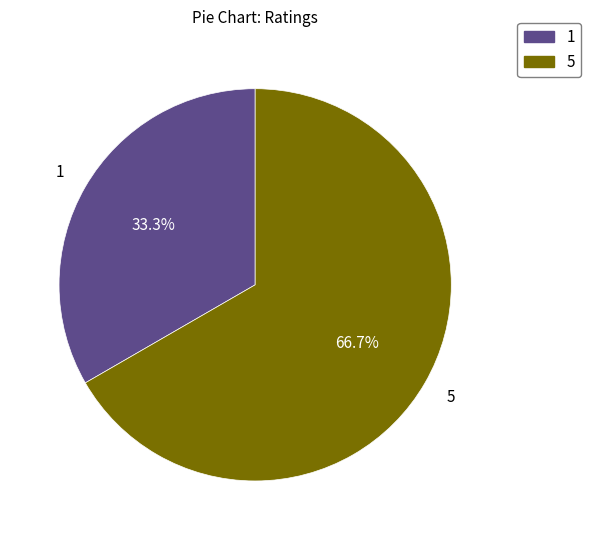

How many slices are in this pie chart?

2